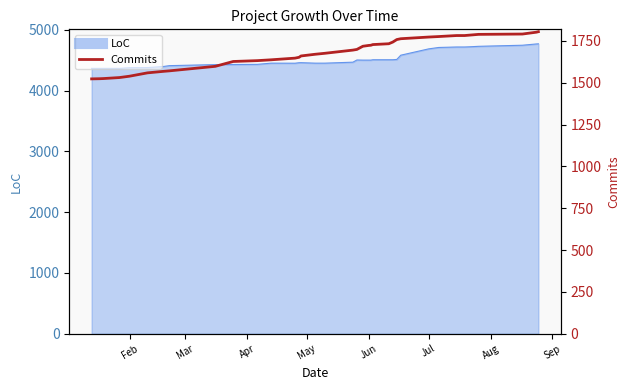

Which label corresponds to the smallest value in the chart?

Feb